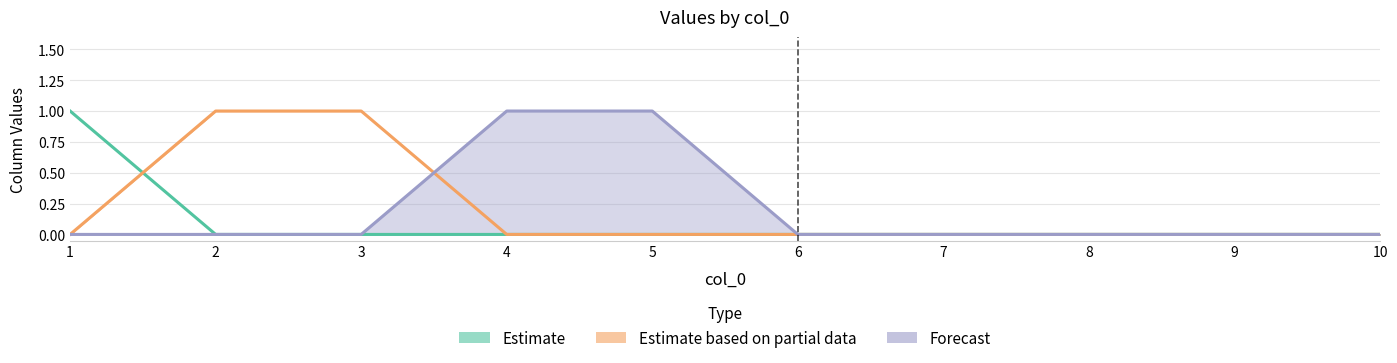

What is the total value across all series at 4?

1